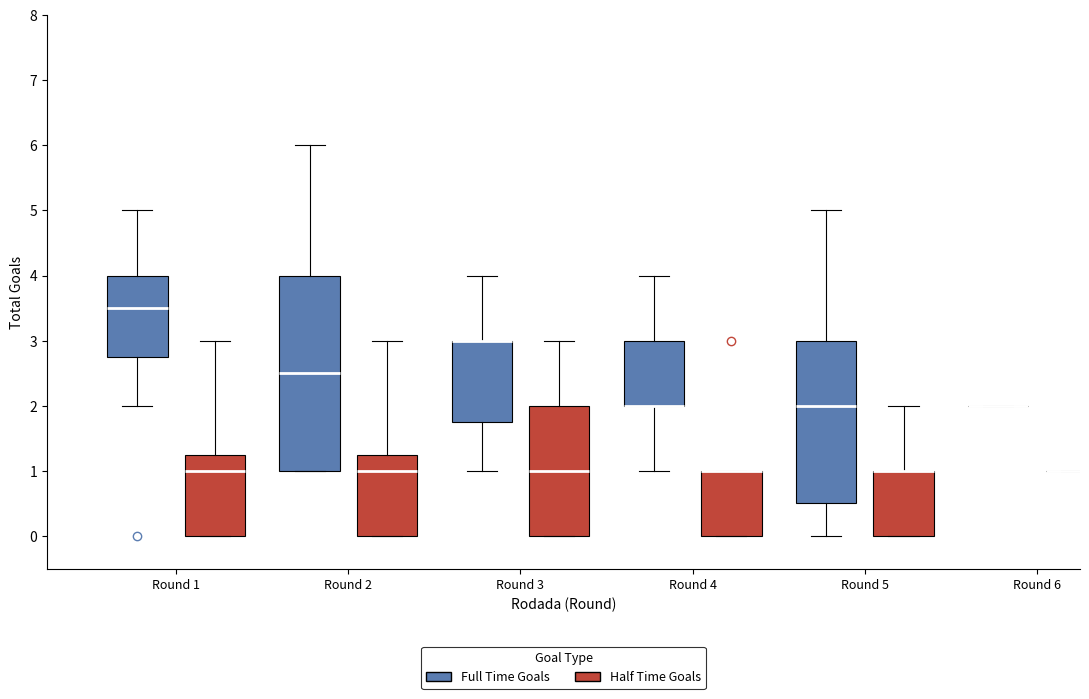

Comparing the boxes themselves (not the whiskers), which one is the tallest?

Round 2 (Full Time Goals)